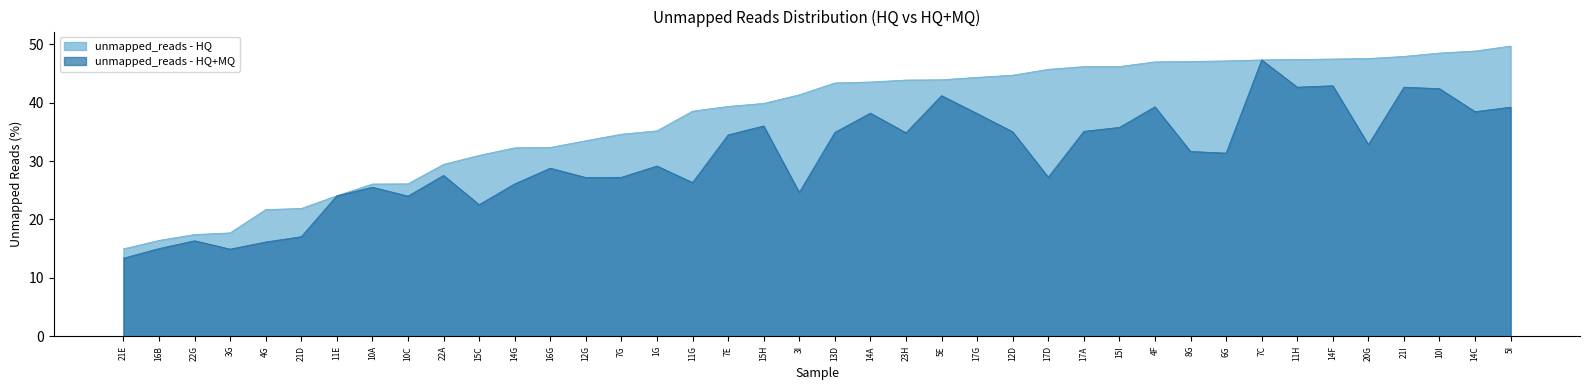

How many lines are shown in the chart?

2